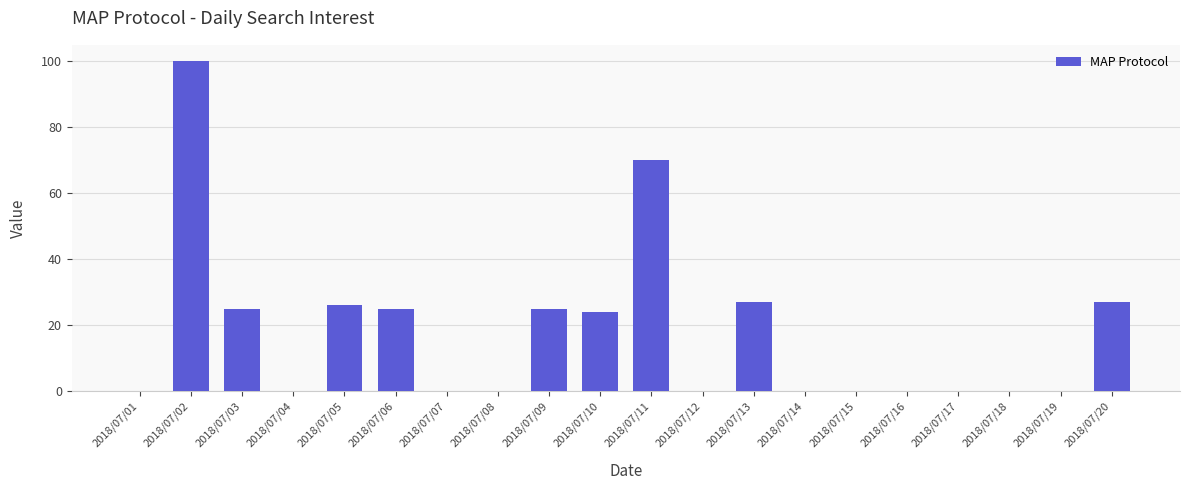

Approximately how many times larger is the value at 2018/07/20 compared to 2018/07/05?

1.0